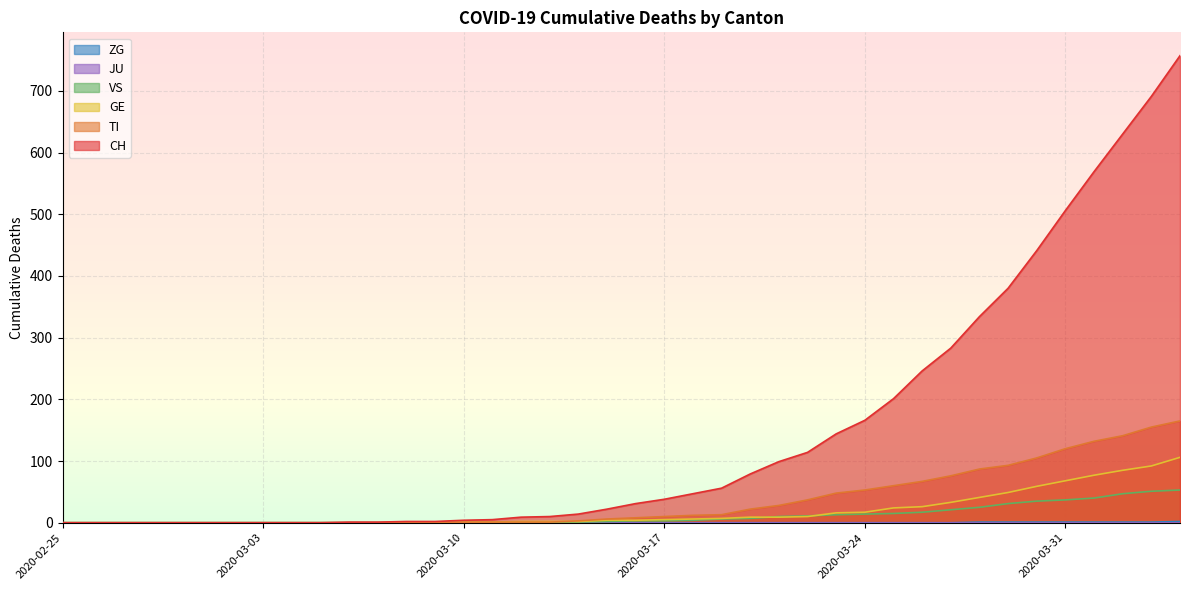

Which category has the lowest value in the CH series?

2020-02-25